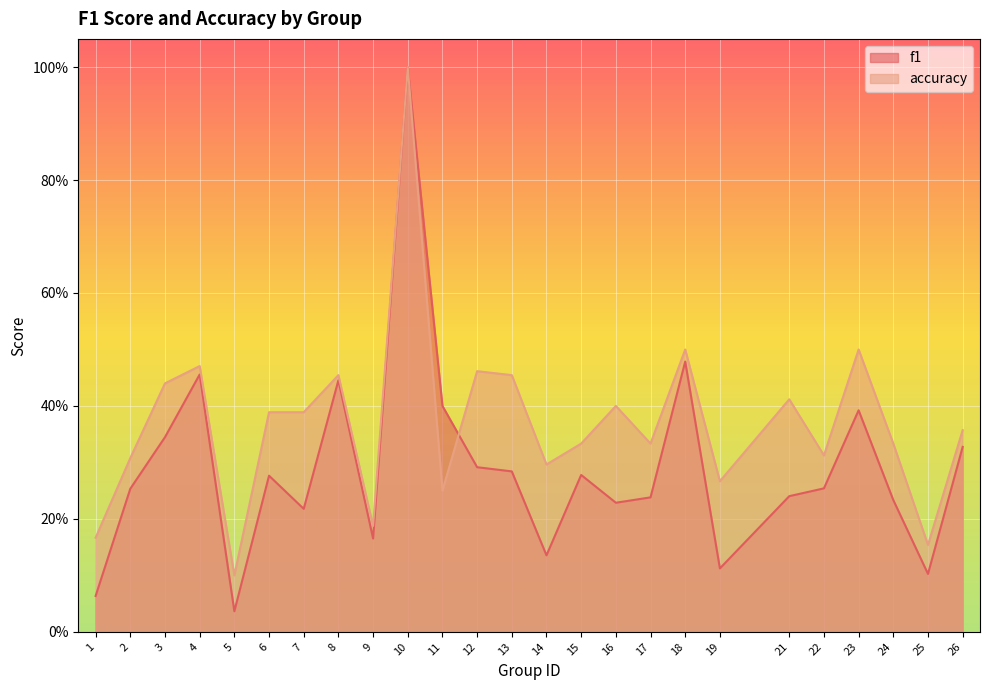

What is the value of the accuracy point at the 22nd from the left?

0.5